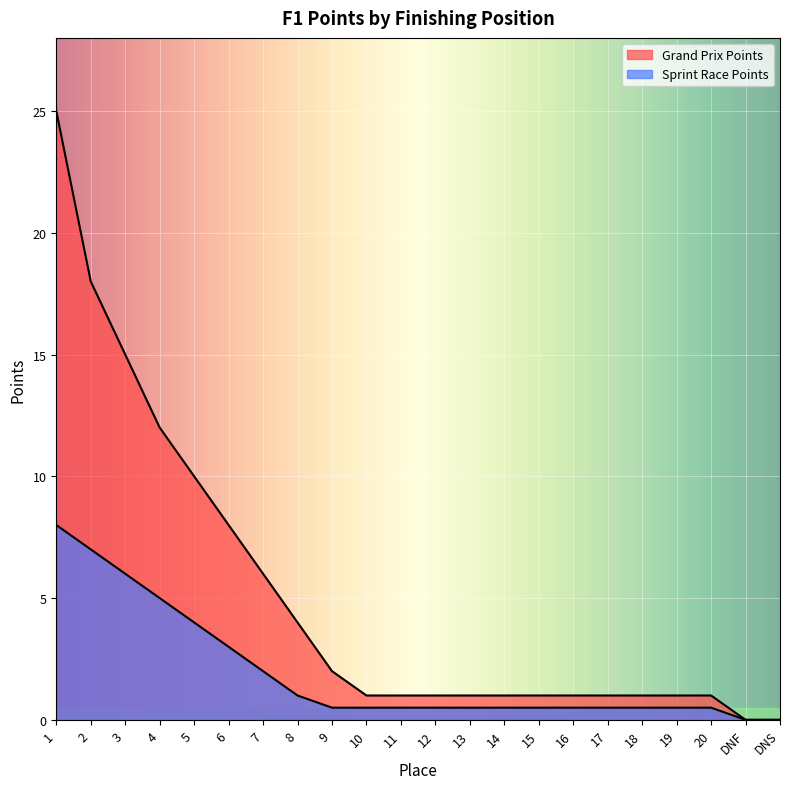

Reading left to right, what are all the values shown in this chart?

Grand Prix Points: 25.0	18.0	15.0	12.0	10.0	8.0	6.0	4.0	2.0	1.0	1.0	1.0	1.0	1.0	1.0	1.0	1.0	1.0	1.0	1.0	0.0	0.0
Sprint Race Points: 8.0	7.0	6.0	5.0	4.0	3.0	2.0	1.0	0.5	0.5	0.5	0.5	0.5	0.5	0.5	0.5	0.5	0.5	0.5	0.5	0.0	0.0